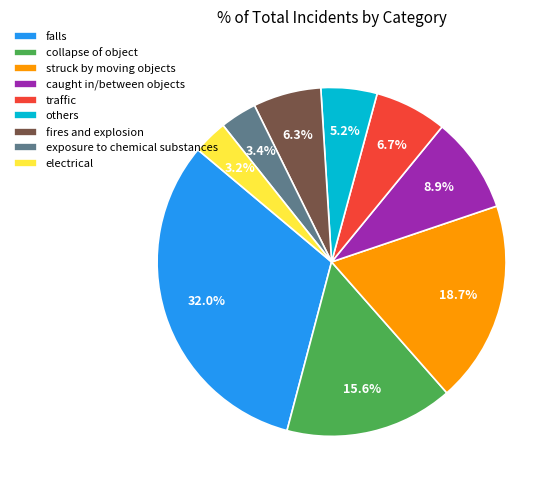

How many slices are in this pie chart?

9